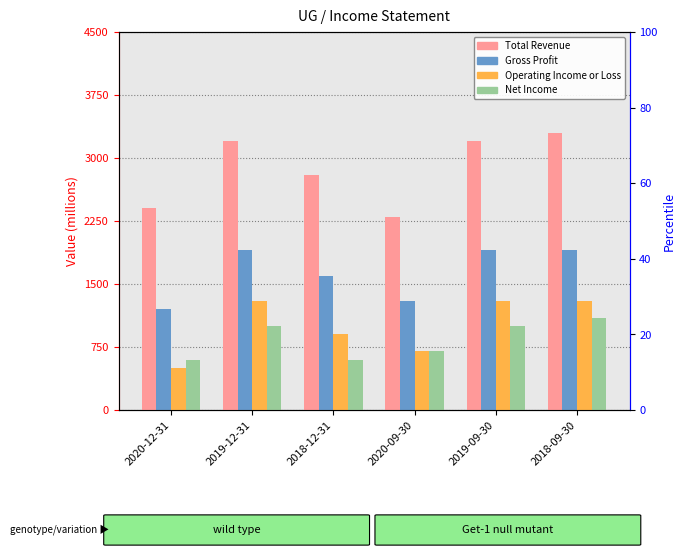

What are all the series names shown in the legend?

Total Revenue, Gross Profit, Operating Income or Loss, Net Income